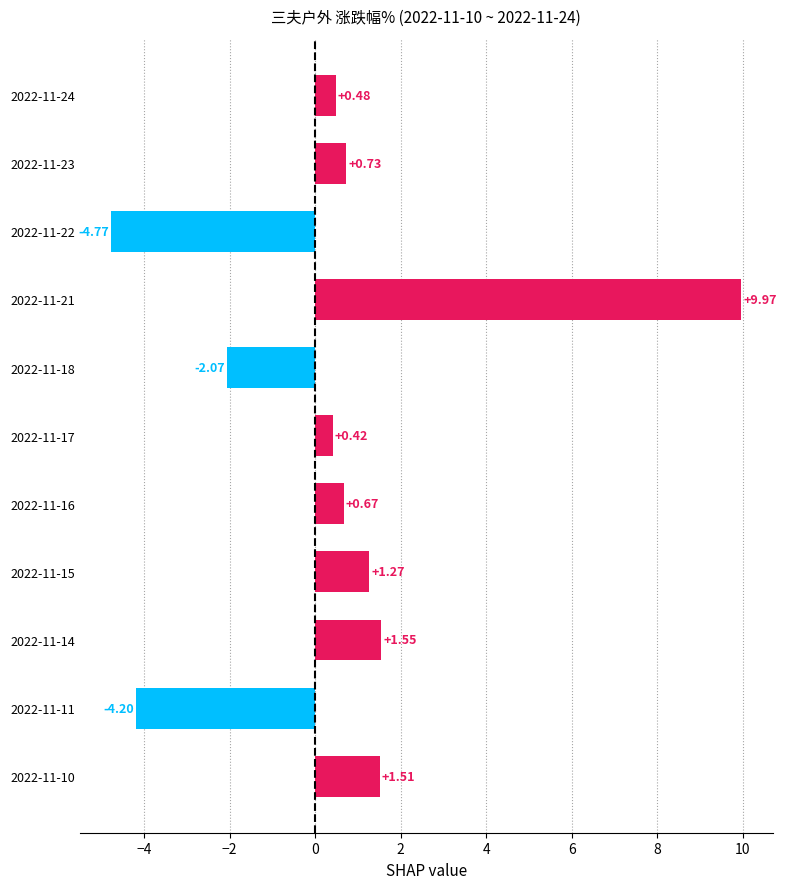

How many positive values are there?

8